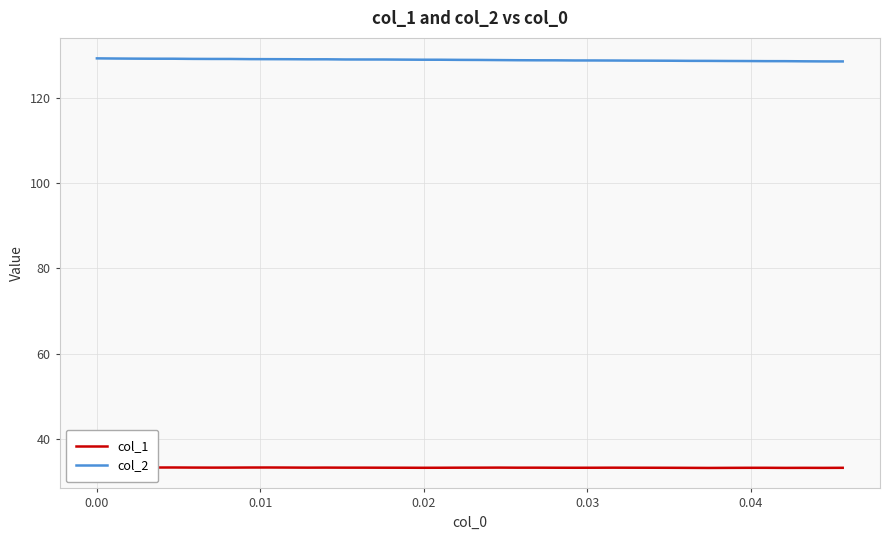

What is the minimum value for col_2?

128.5